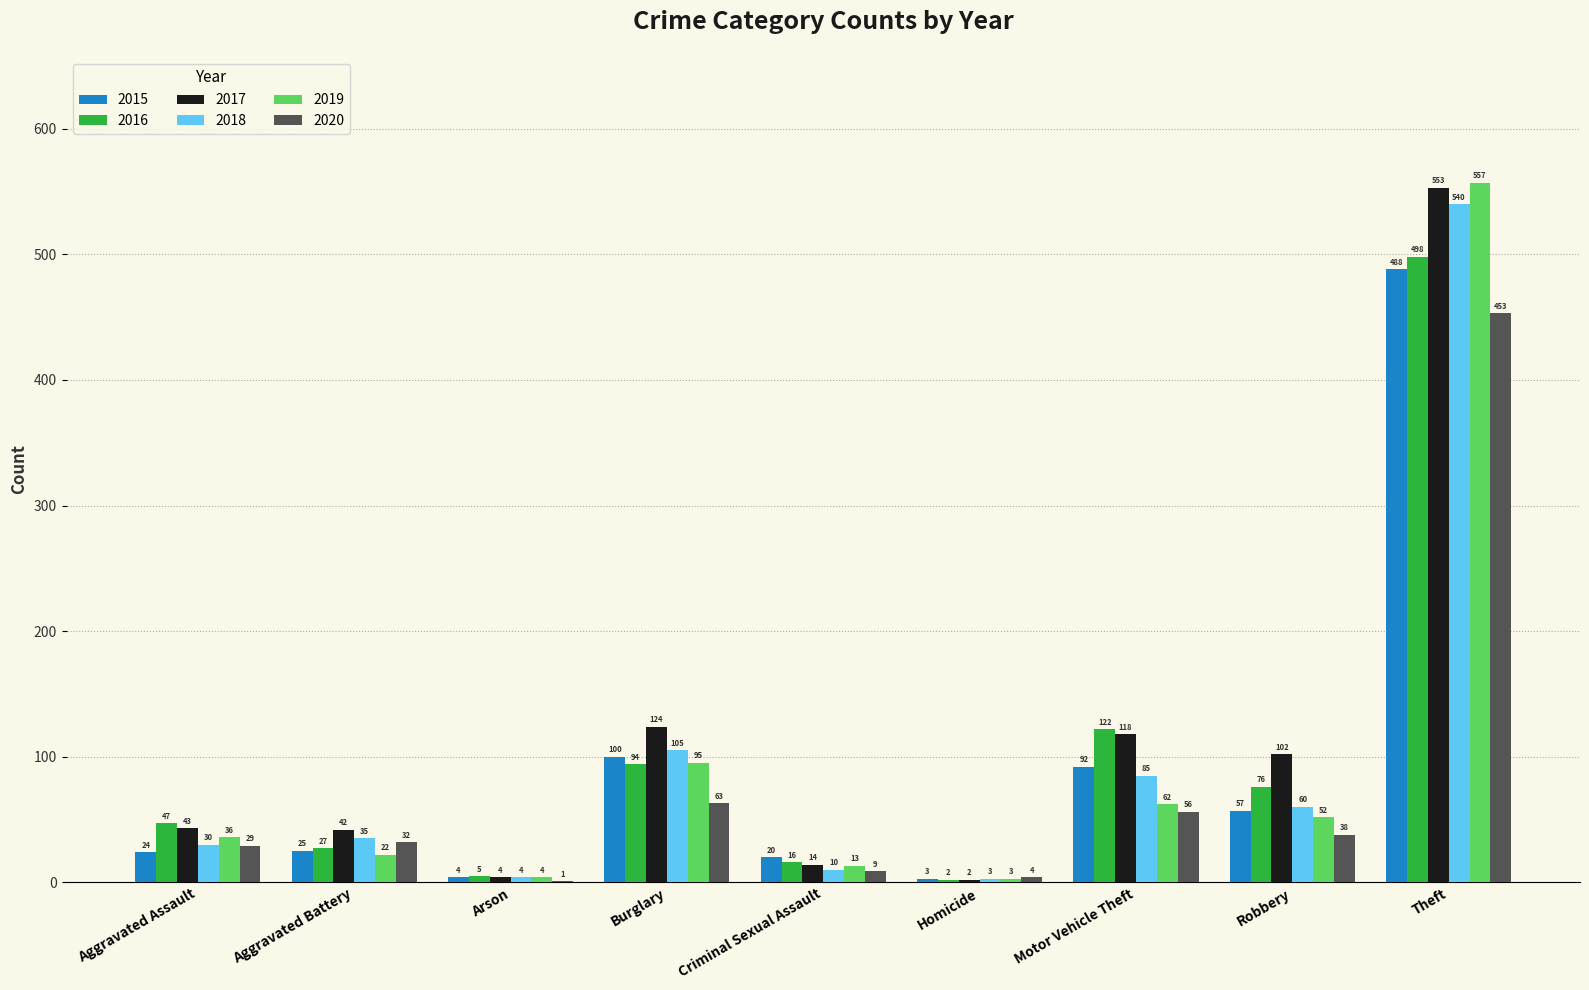

Where is 2015 nearest to the value 245?

Burglary